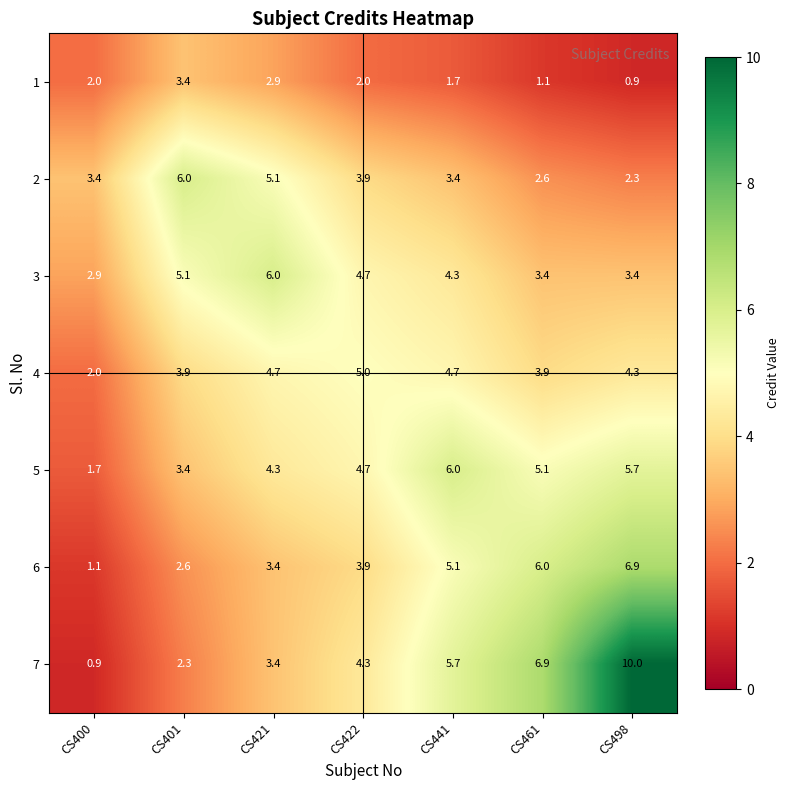

What is the average value of the 7 series?

4.8